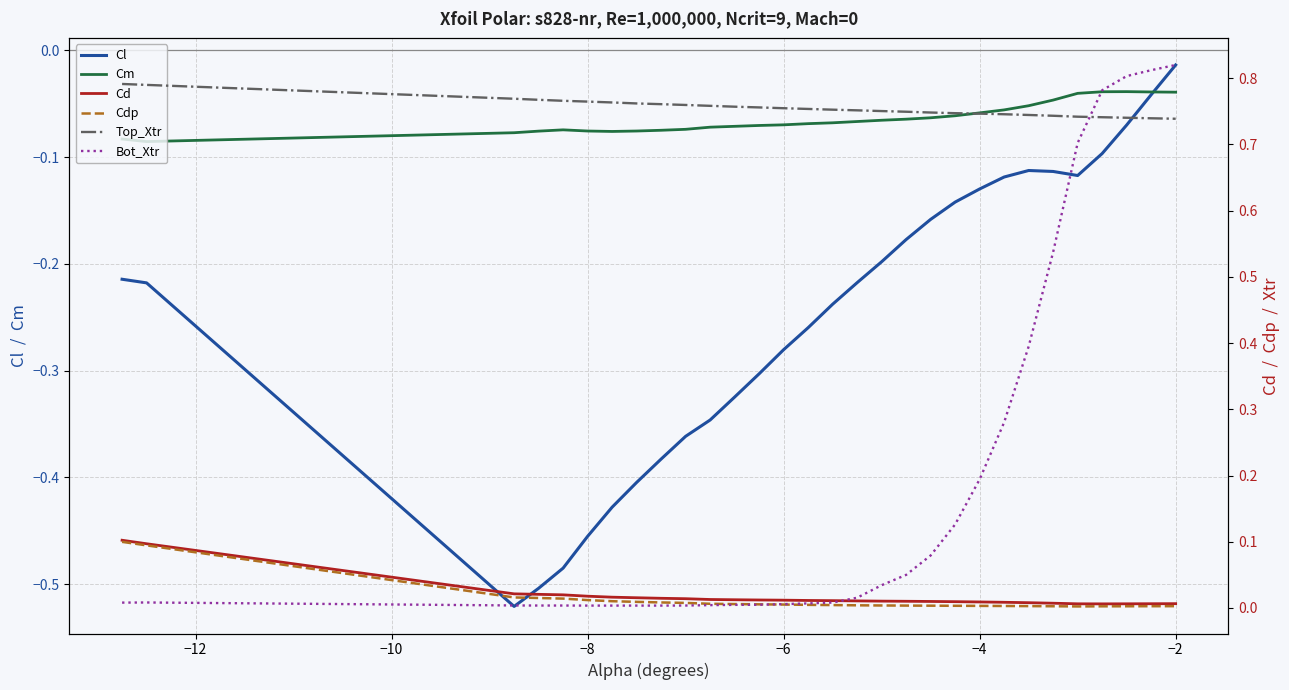

At which label is Cl closest to 0?

−2